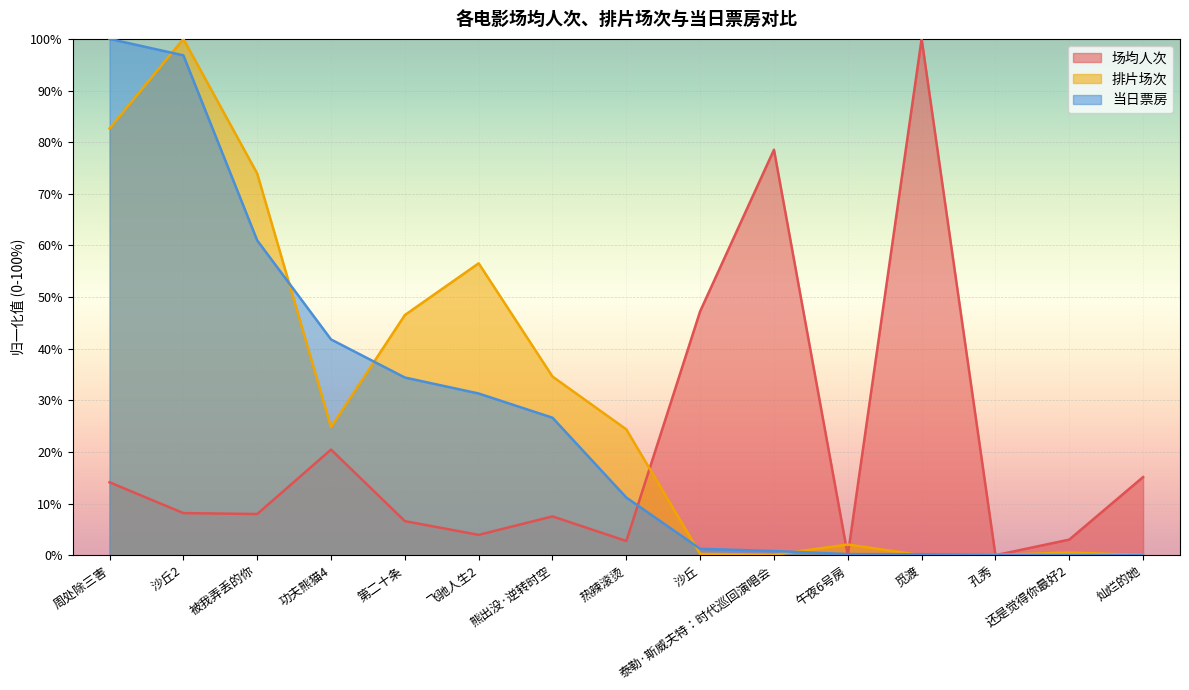

Is the value of 场均人次 at 沙丘2 greater than the value of 当日票房 at 孔秀?

Yes